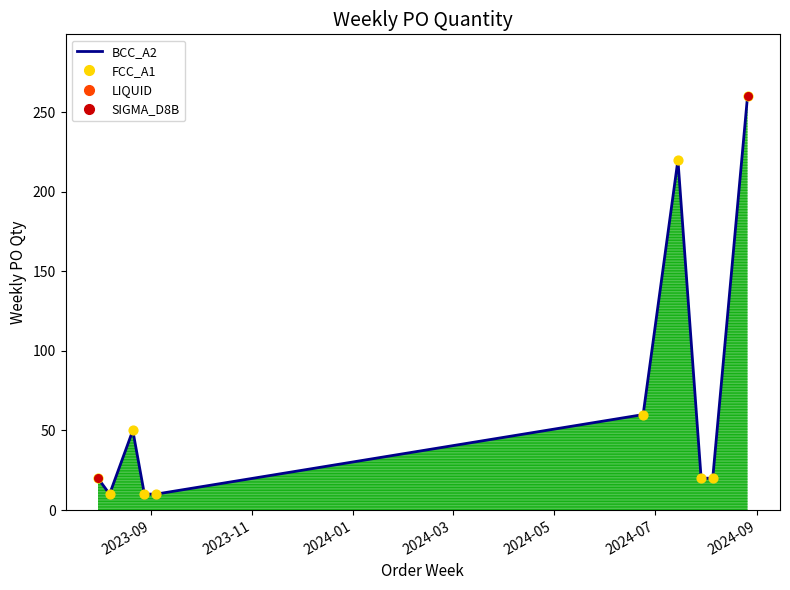

What is the smallest value displayed?

10